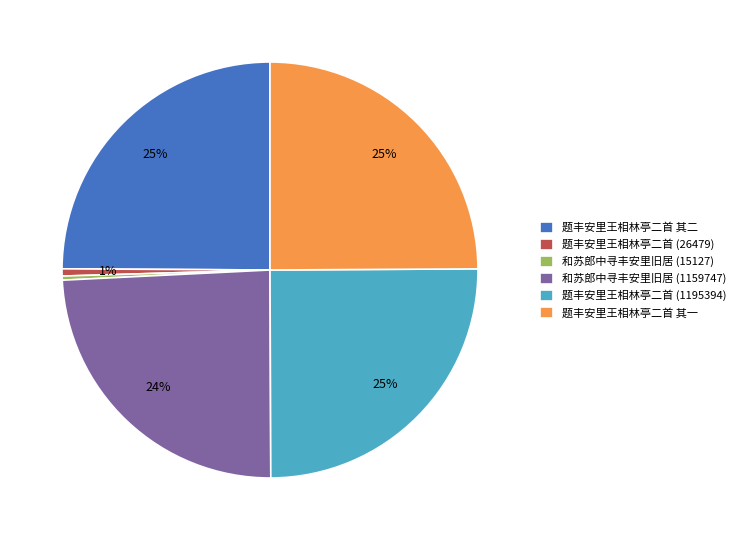

To the nearest percent, what is the average slice percentage?

17%